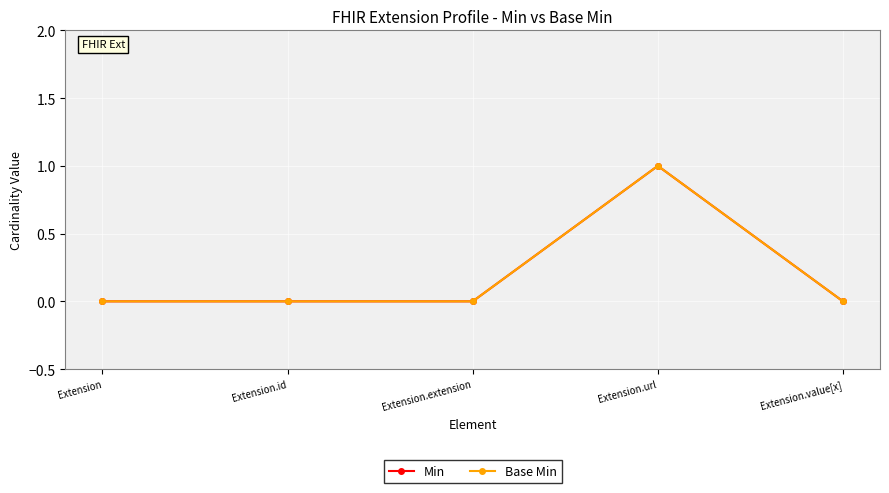

Reading right to left, transcribe all the data shown in this chart.

Min: 0	1	0	0	0
Base Min: 0	1	0	0	0